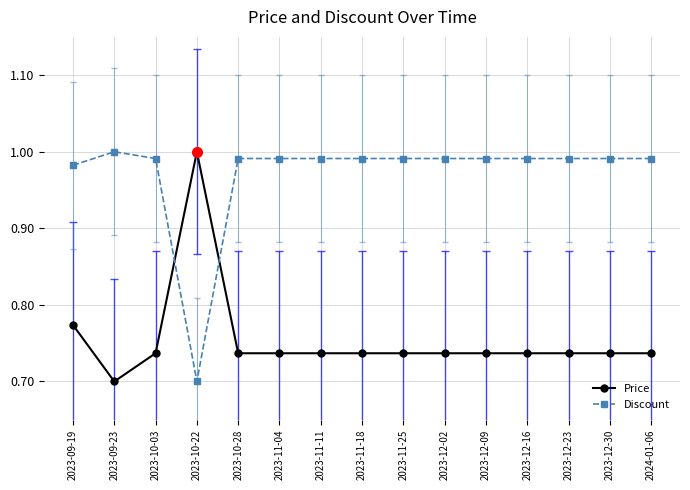

At which category does Discount reach its first local valley?

2023-10-22